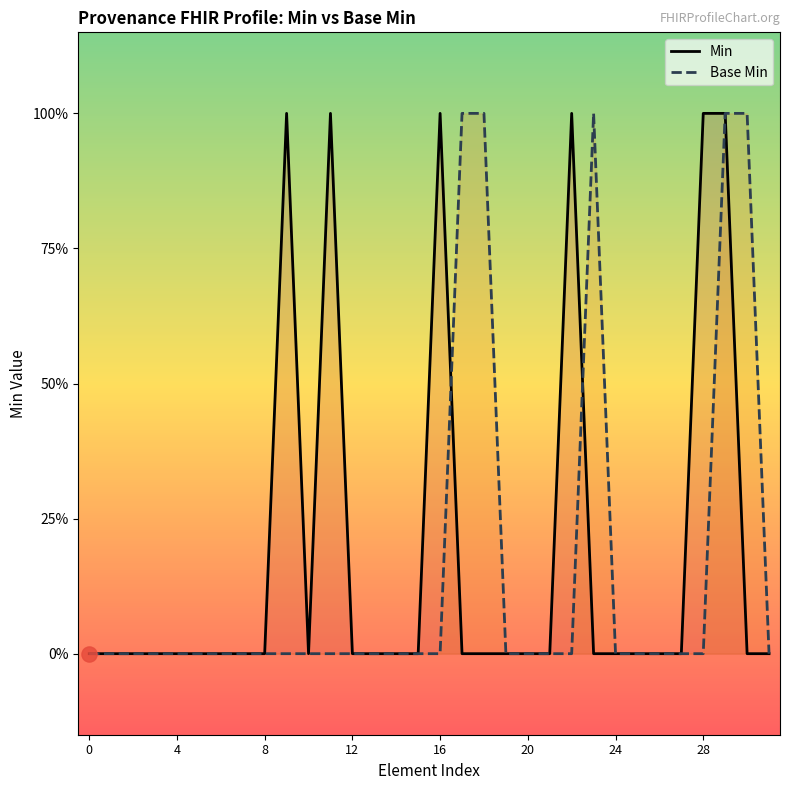

Is the value of Base Min at 9 greater than the value of Min at 19?

No